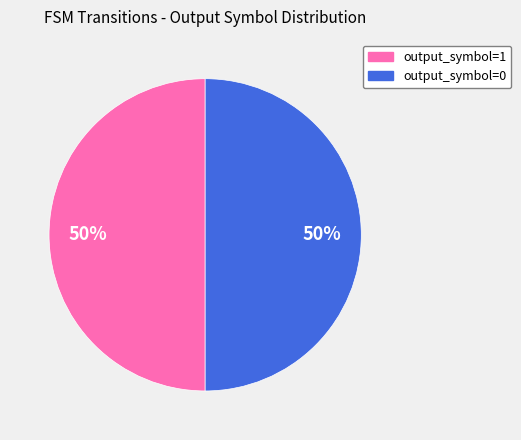

The output_symbol=0 slice represents 35% of the pie. True or false?

False